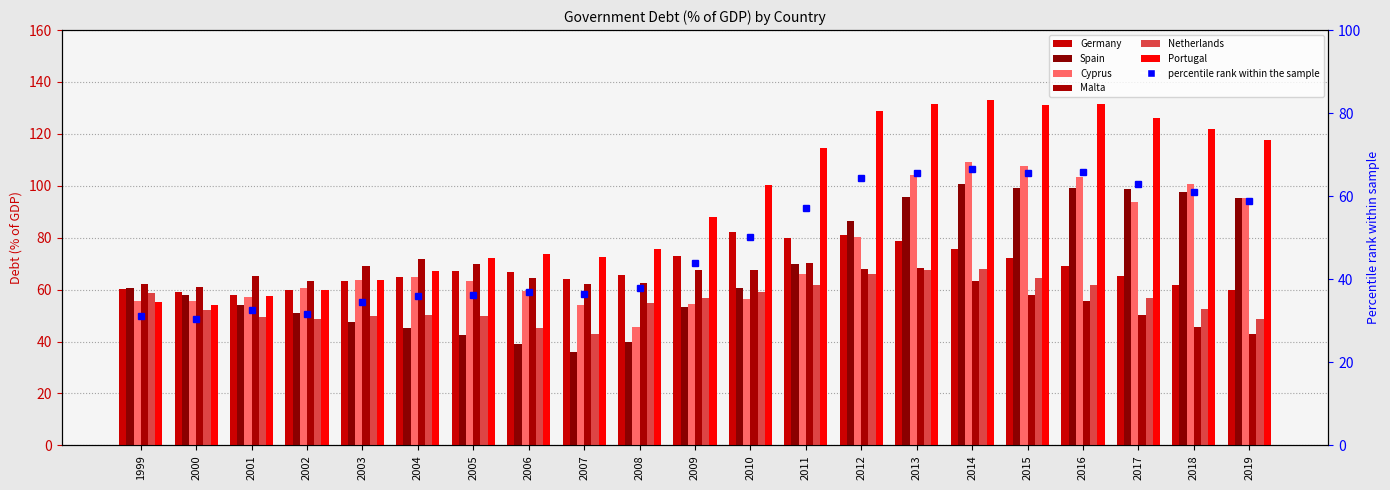

Is the value of Spain at 2013 greater than the value of Germany at 2005?

Yes